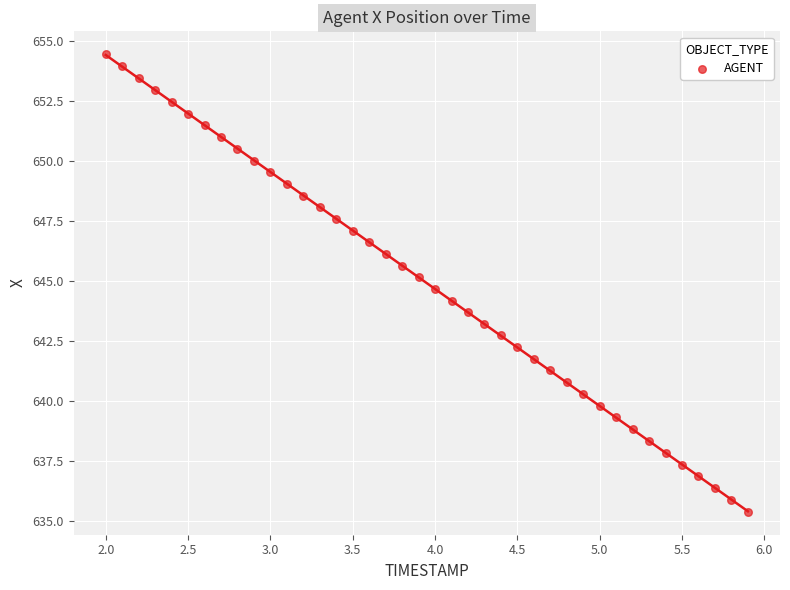

What is the range of X values (max minus min)?

3.9